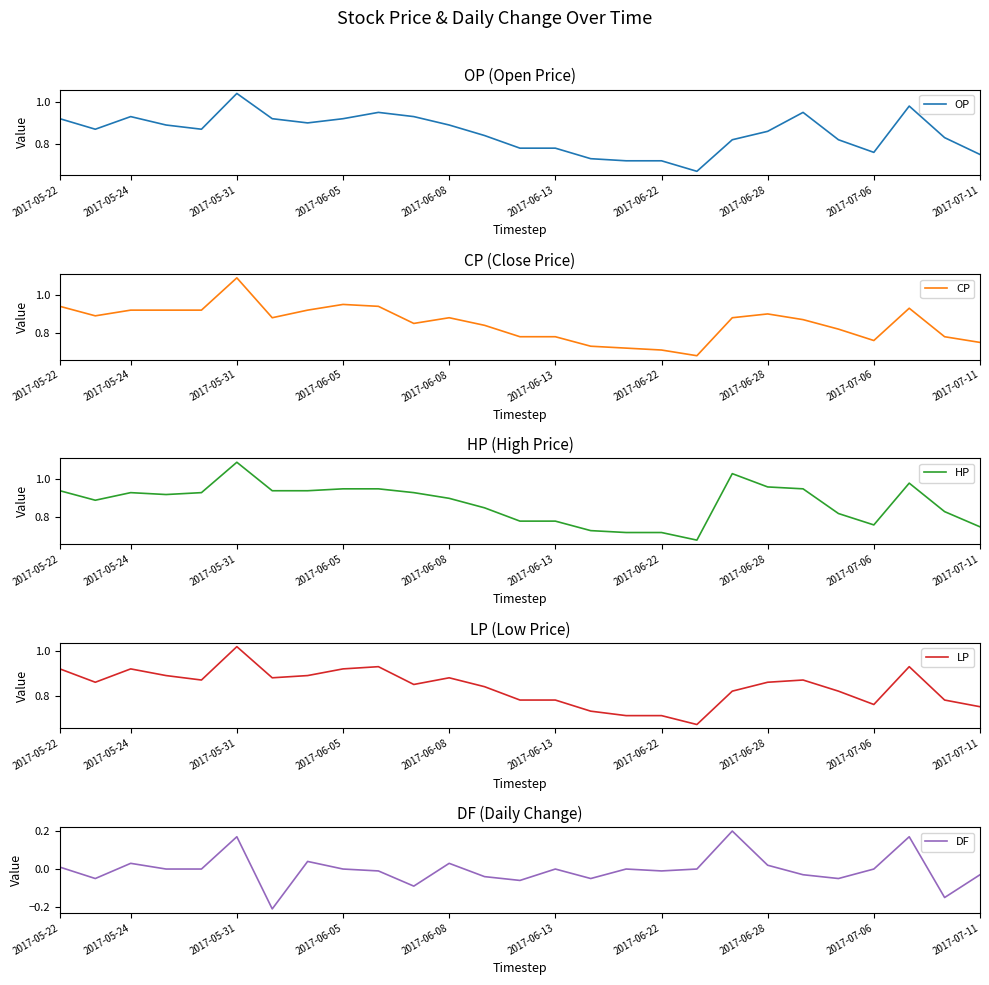

The LP series shows 0.5 at 21. True or false?

False